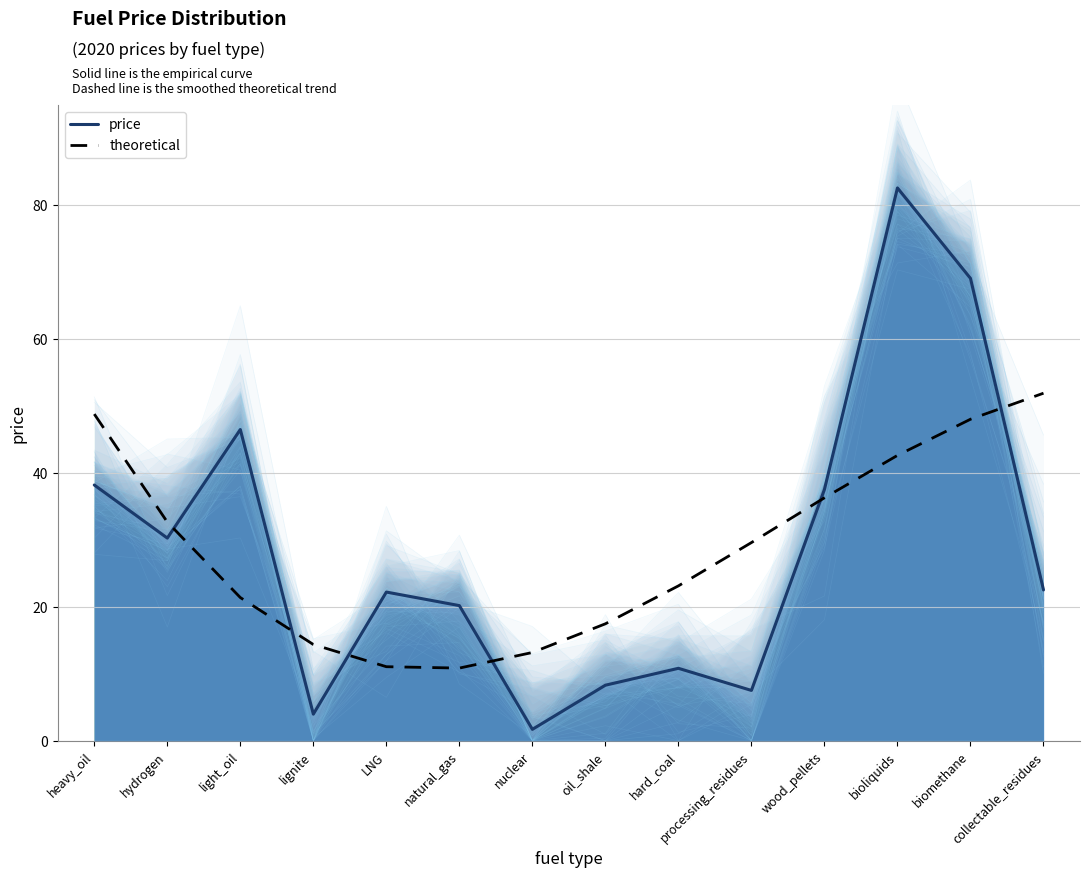

What is the maximum value for price?

82.5